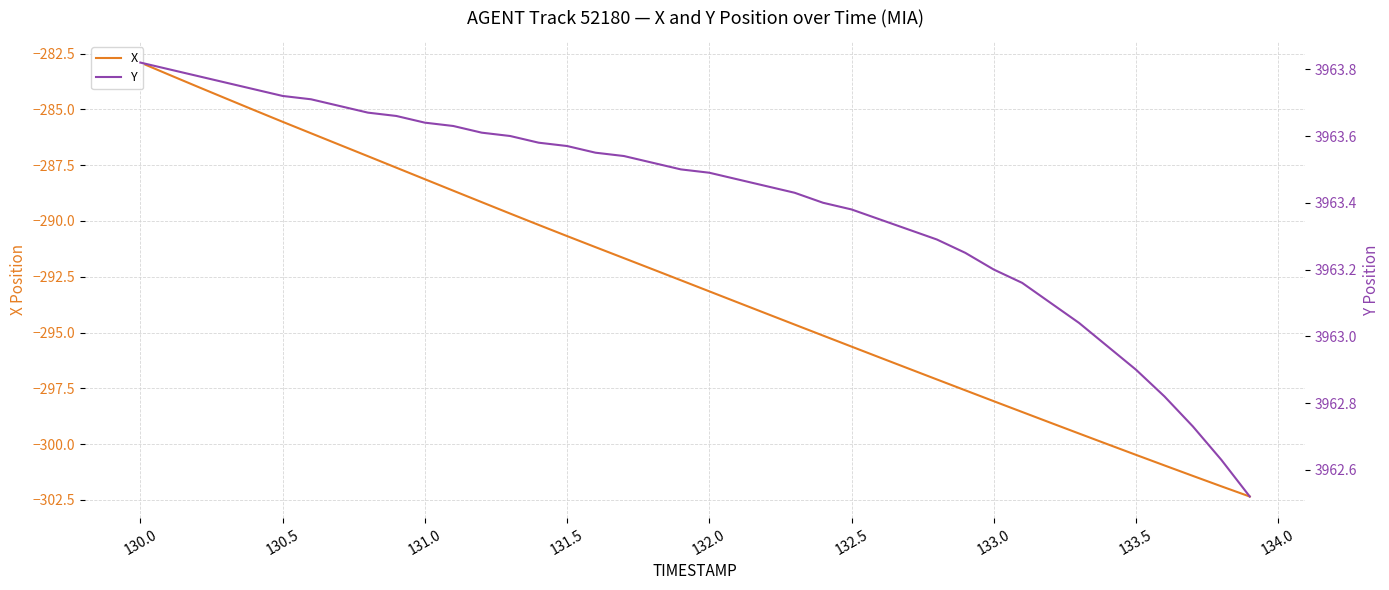

Reading left to right, what are all the values shown in this chart?

X: -282.9	-283.4	-284.0	-284.5	-285.0	-285.6	-286.1	-286.6	-287.1	-287.6	-288.1	-288.6	-289.2	-289.7	-290.2	-290.7	-291.2	-291.7	-292.2	-292.7	-293.2	-293.7	-294.1	-294.6	-295.1	-295.6	-296.1	-296.6	-297.1	-297.6	-298.1	-298.6	-299.0	-299.5	-300.0	-300.5	-301.0	-301.4	-301.9	-302.3
Y: 3963.8	3963.8	3963.8	3963.8	3963.7	3963.7	3963.7	3963.7	3963.7	3963.7	3963.6	3963.6	3963.6	3963.6	3963.6	3963.6	3963.6	3963.5	3963.5	3963.5	3963.5	3963.5	3963.4	3963.4	3963.4	3963.4	3963.3	3963.3	3963.3	3963.2	3963.2	3963.2	3963.1	3963.0	3963.0	3962.9	3962.8	3962.7	3962.6	3962.5